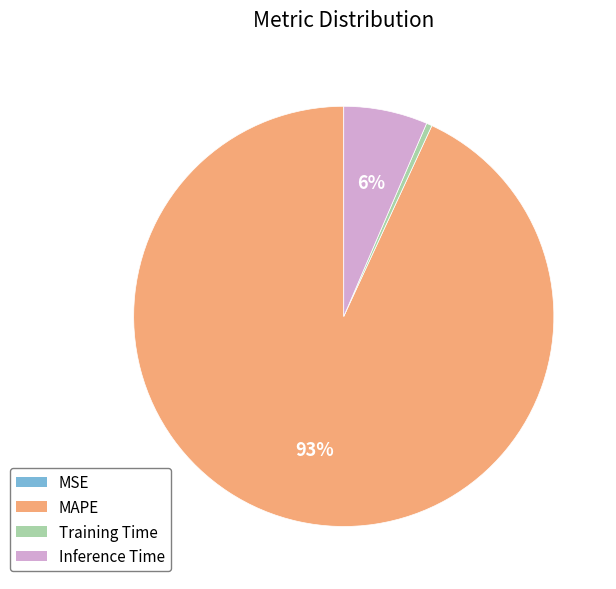

Which slice is the largest?

MAPE